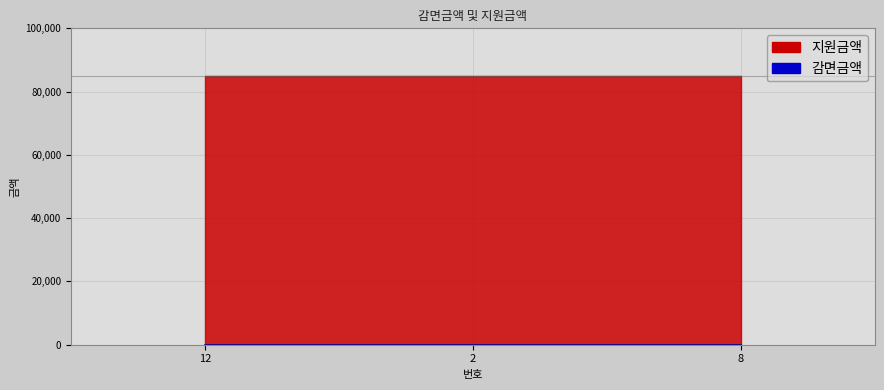

Rank the categories by 지원금액 value from lowest to highest.

12, 2, 8